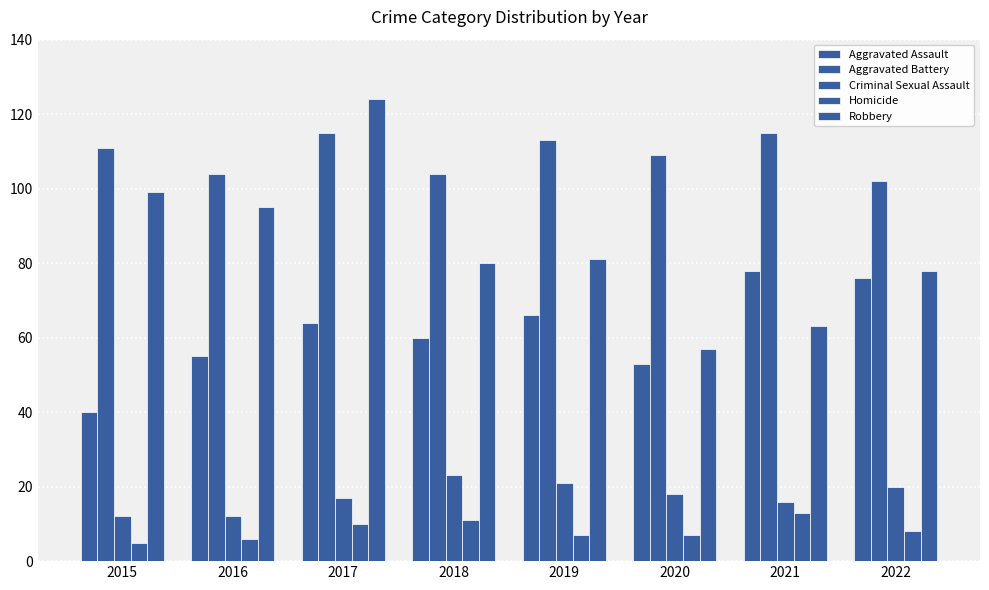

How many bars are there in each group?

5